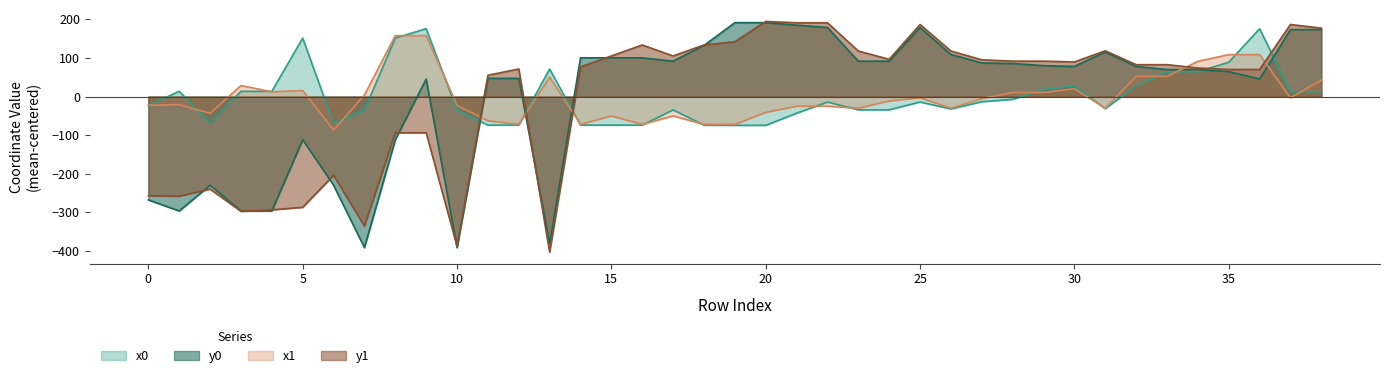

List the series in order of their peak value, lowest first.

x1, x0, y0, y1